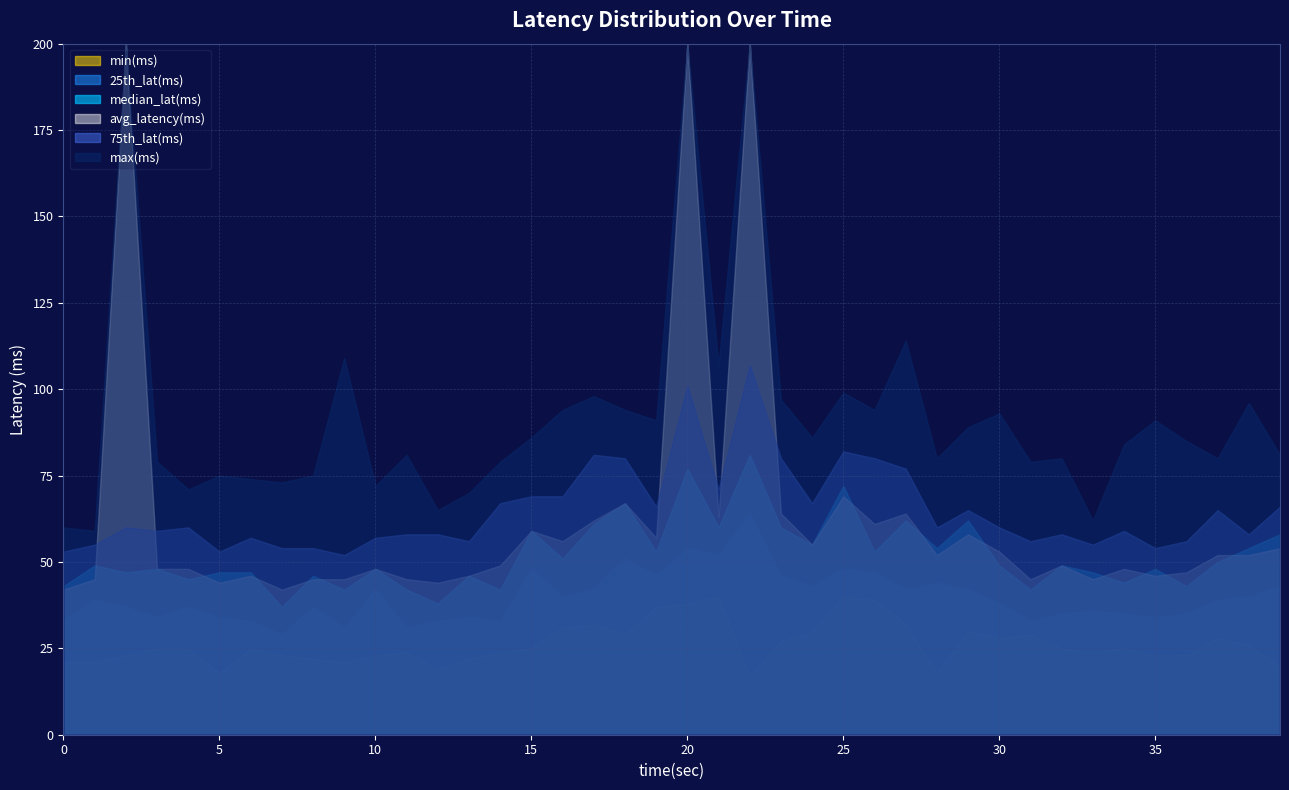

What is the value of the median_lat(ms) point at the 22nd from the left?

60